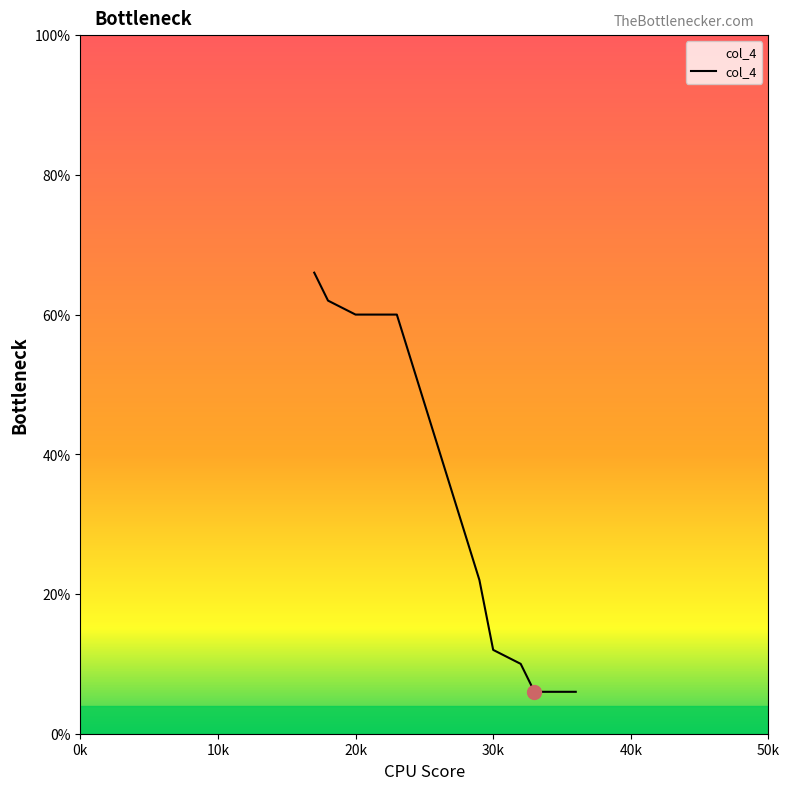

What is the minimum value shown in the chart?

6